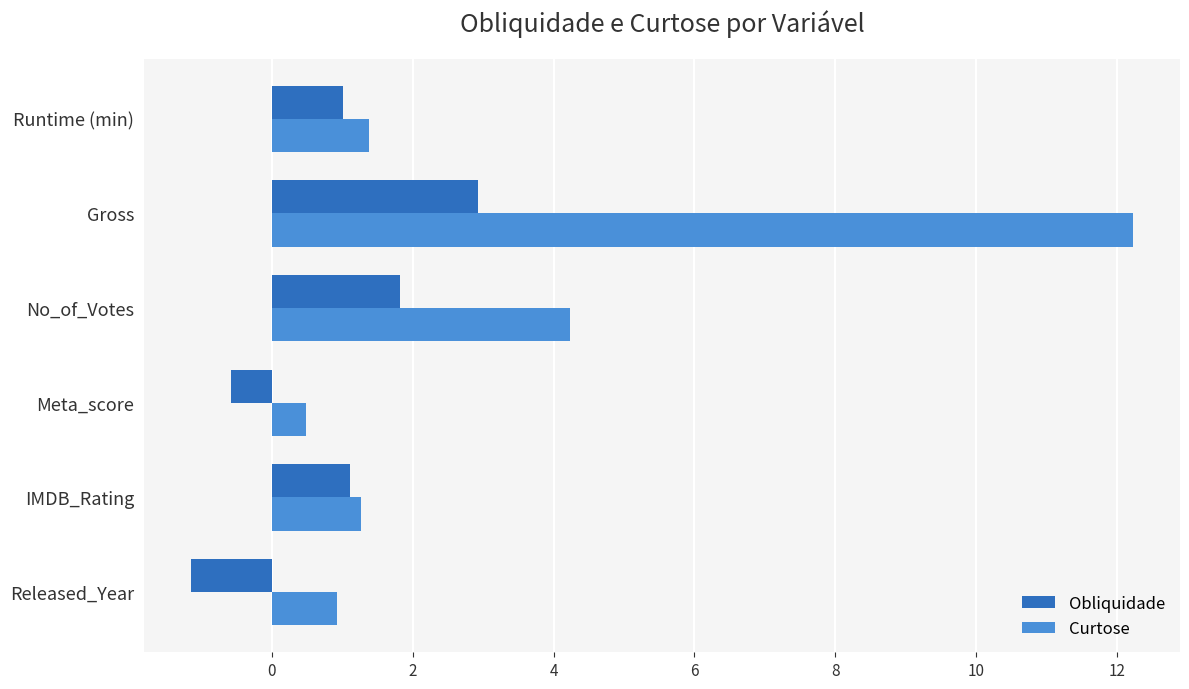

The value of Curtose at No_of_Votes is 4.2. True or false?

True